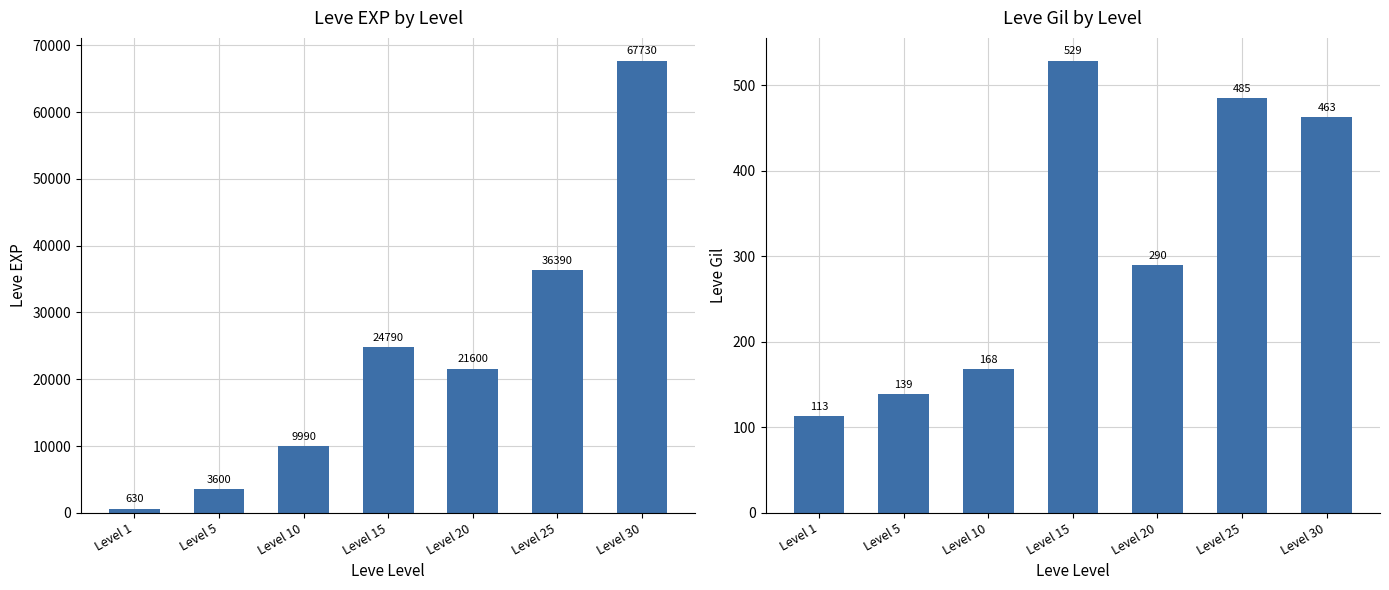

List the series in order of their peak value, highest first.

Leve EXP, Leve Gil